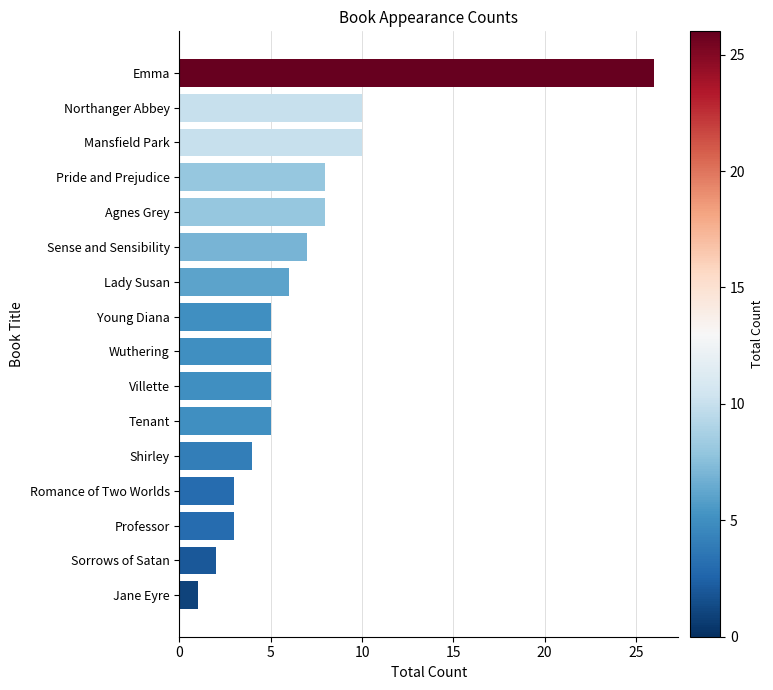

Count the number of categories in the chart.

16